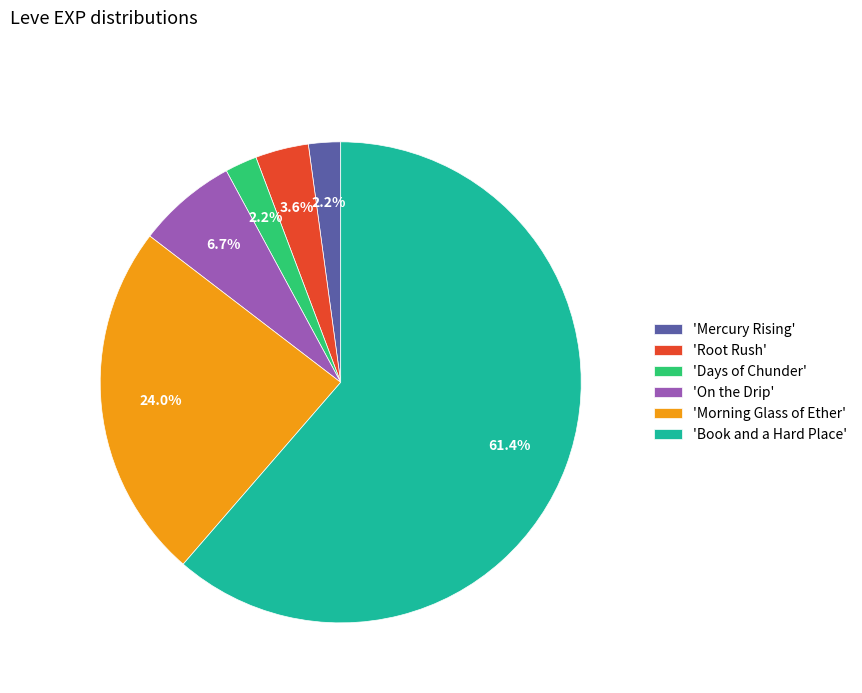

What is the largest slice in the pie chart?

'Book and a Hard Place'